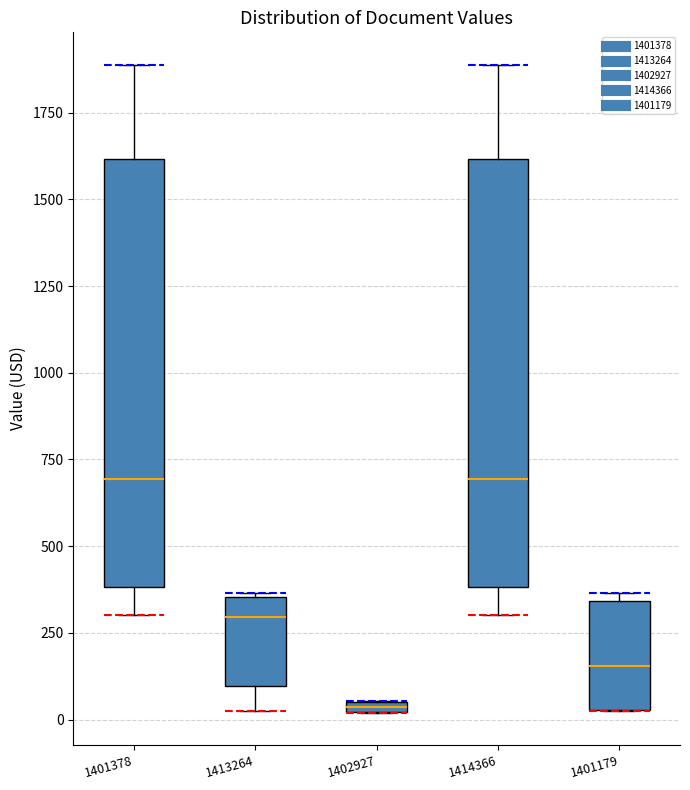

Where does the median line of the box at x = 1401378 sit on the y-axis? The values are not printed on the chart, so give them approximately, as read against the axis.

700